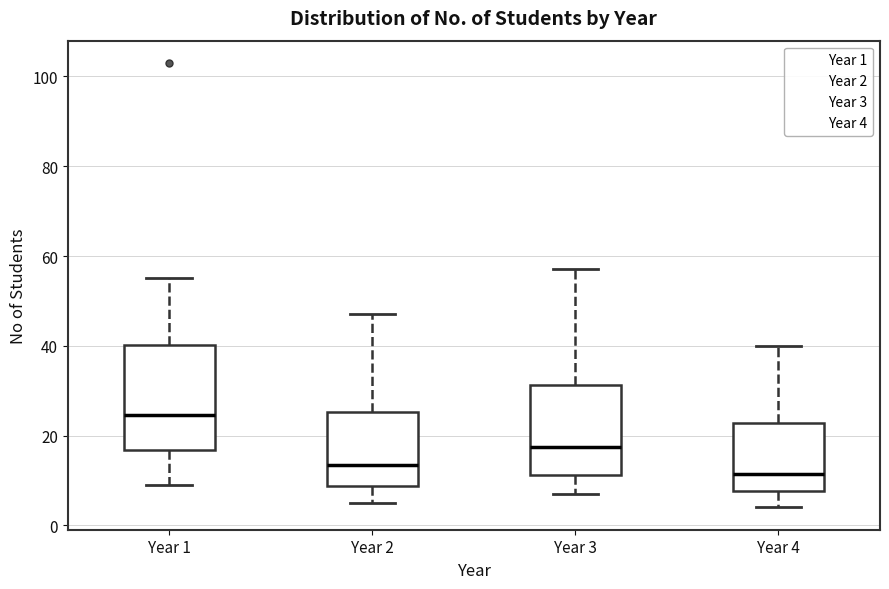

Which box is the tallest, from its lower edge to its upper edge?

Year 1